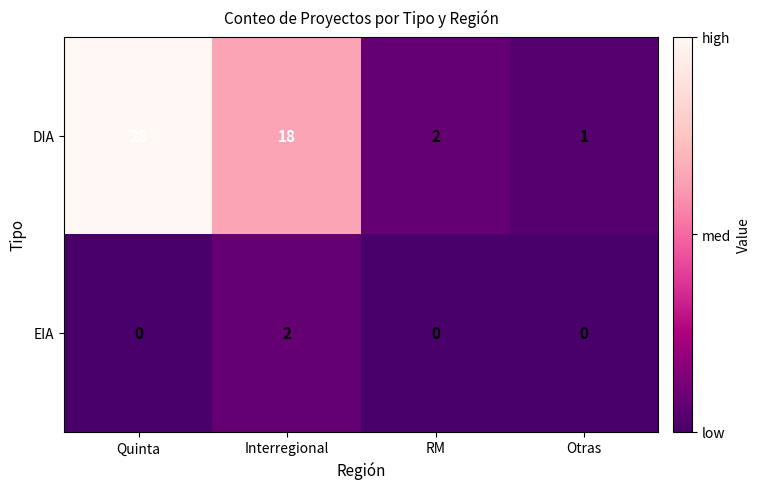

What is the spread (max minus min) of values at Quinta?

28